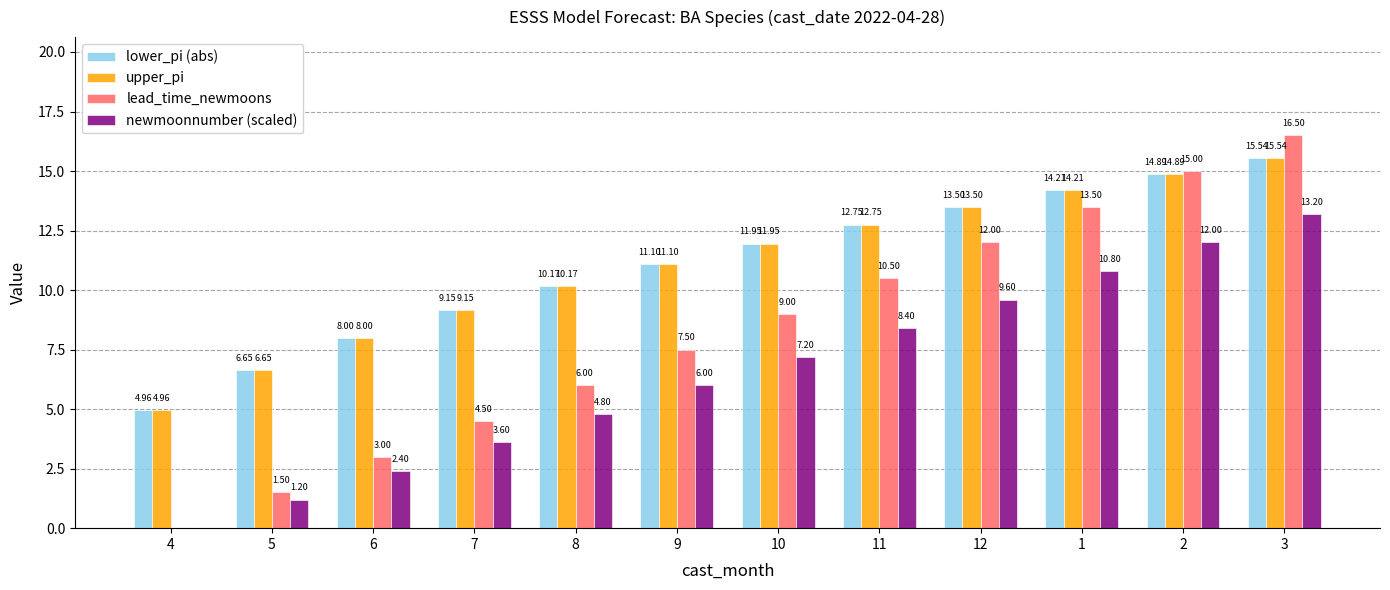

Read the lower_pi (abs) value at 11.

12.7